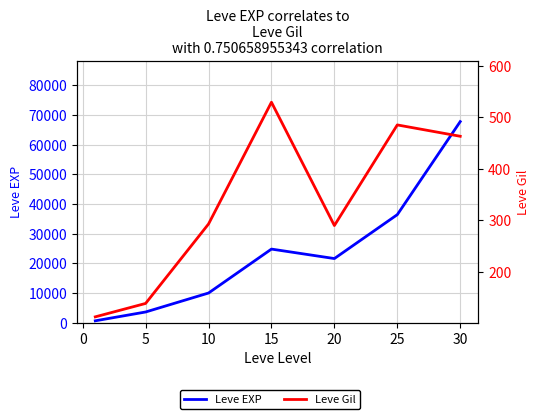

Rank the series by their maximum value, from highest to lowest.

Leve EXP, Leve Gil